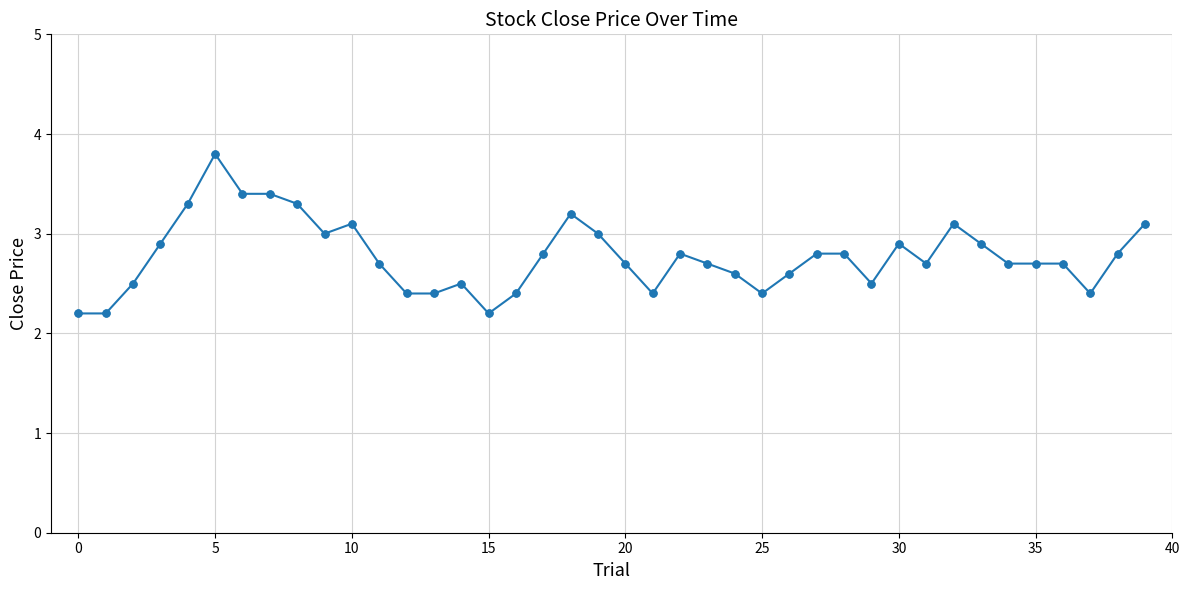

True or false: the data has more than 2 interior local peaks.

True